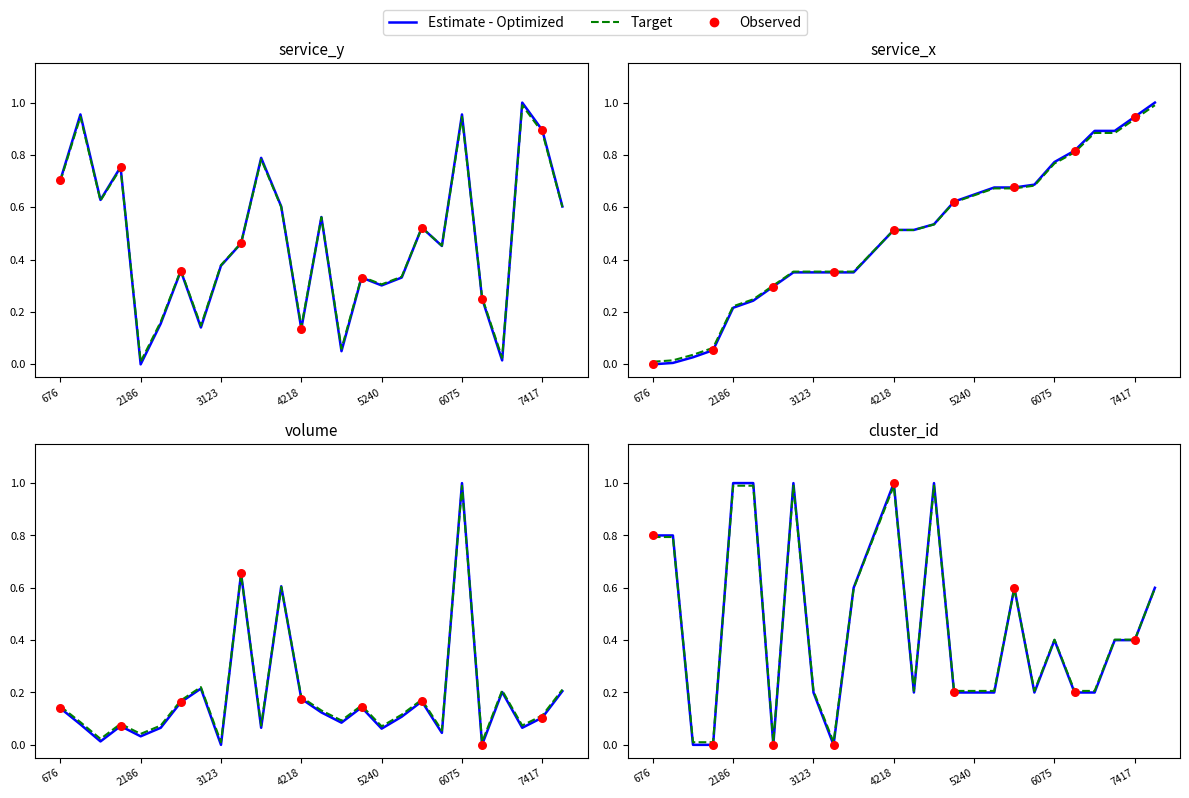

Which series reaches the minimum Y coordinate?

service_y